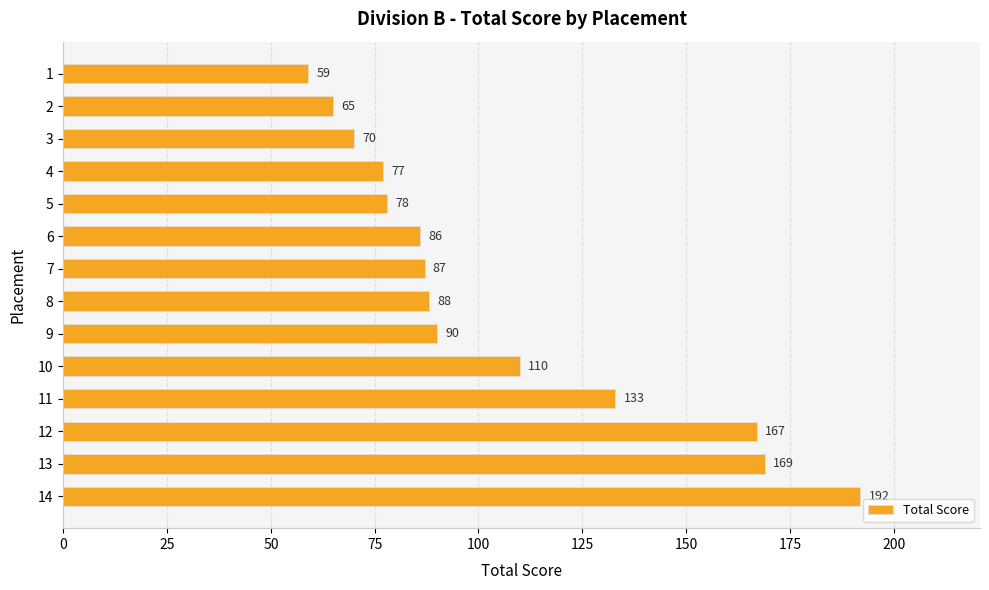

What is the value of the 11th bar from the top?

133